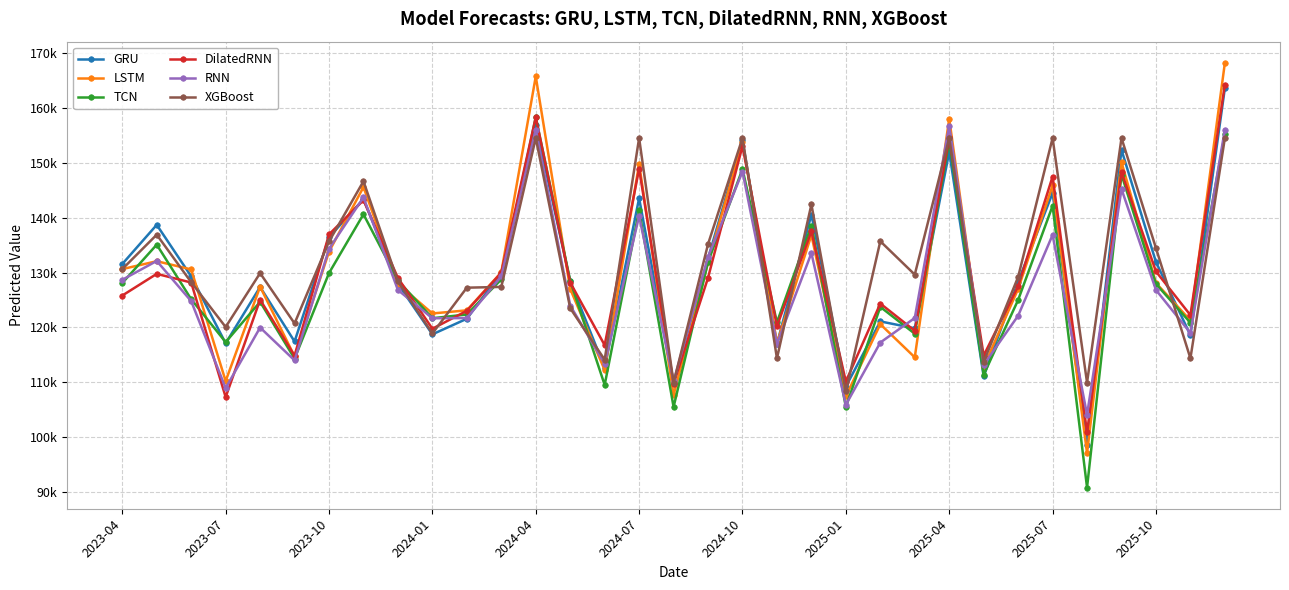

What is the maximum value shown in the chart?

168222.4